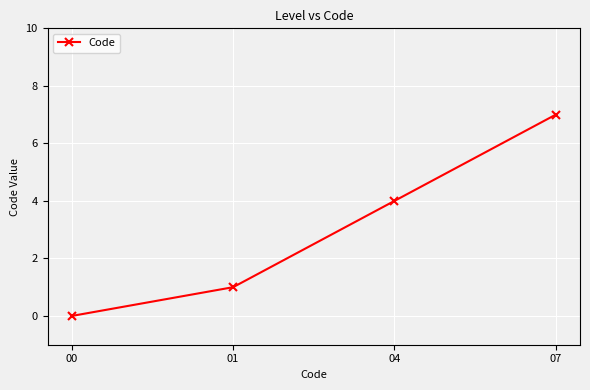

What is the sum of the values at 04 and 00?

4